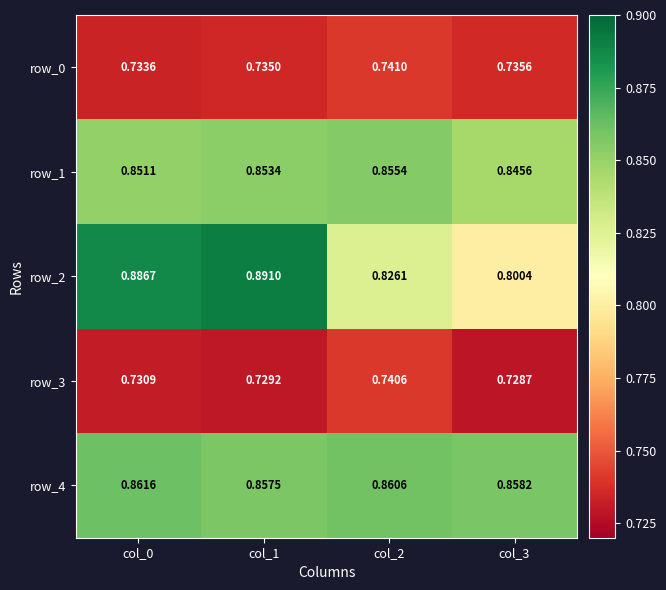

Which series changed the most between col_1 and col_2?

row_2